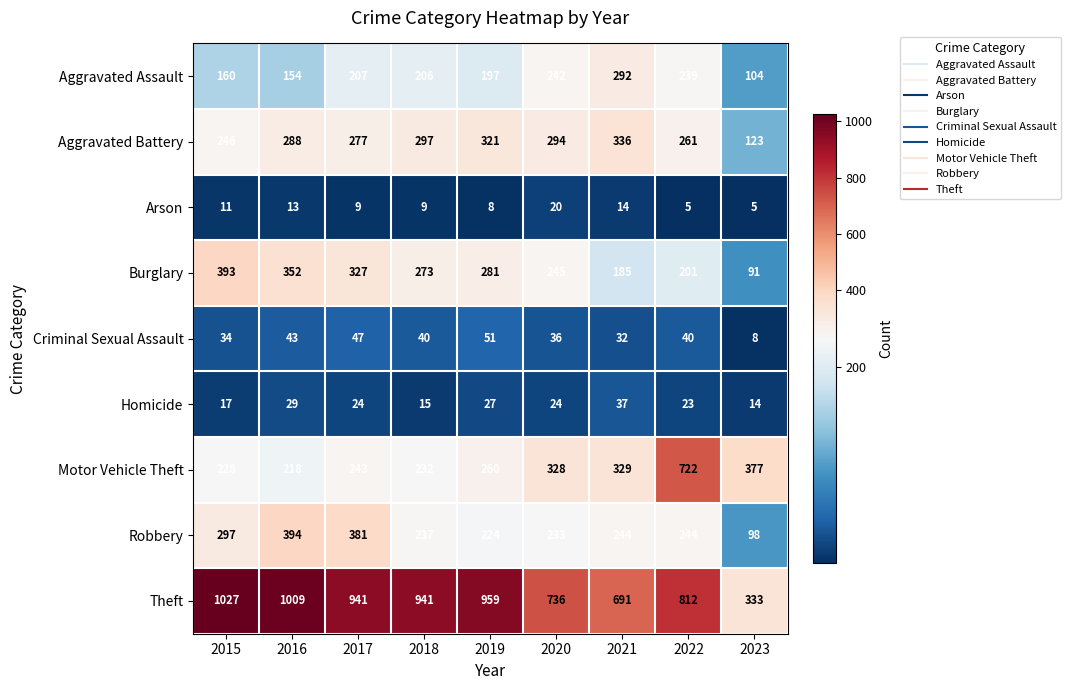

What is the maximum value shown in the chart?

1027